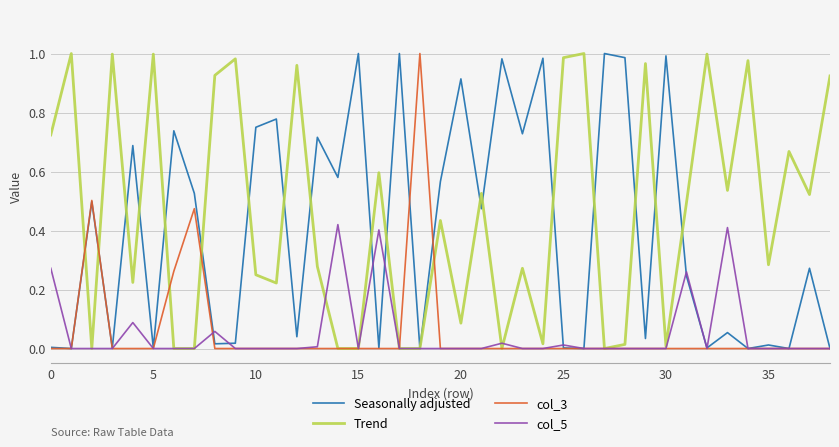

Which series has the largest total across all categories?

Trend